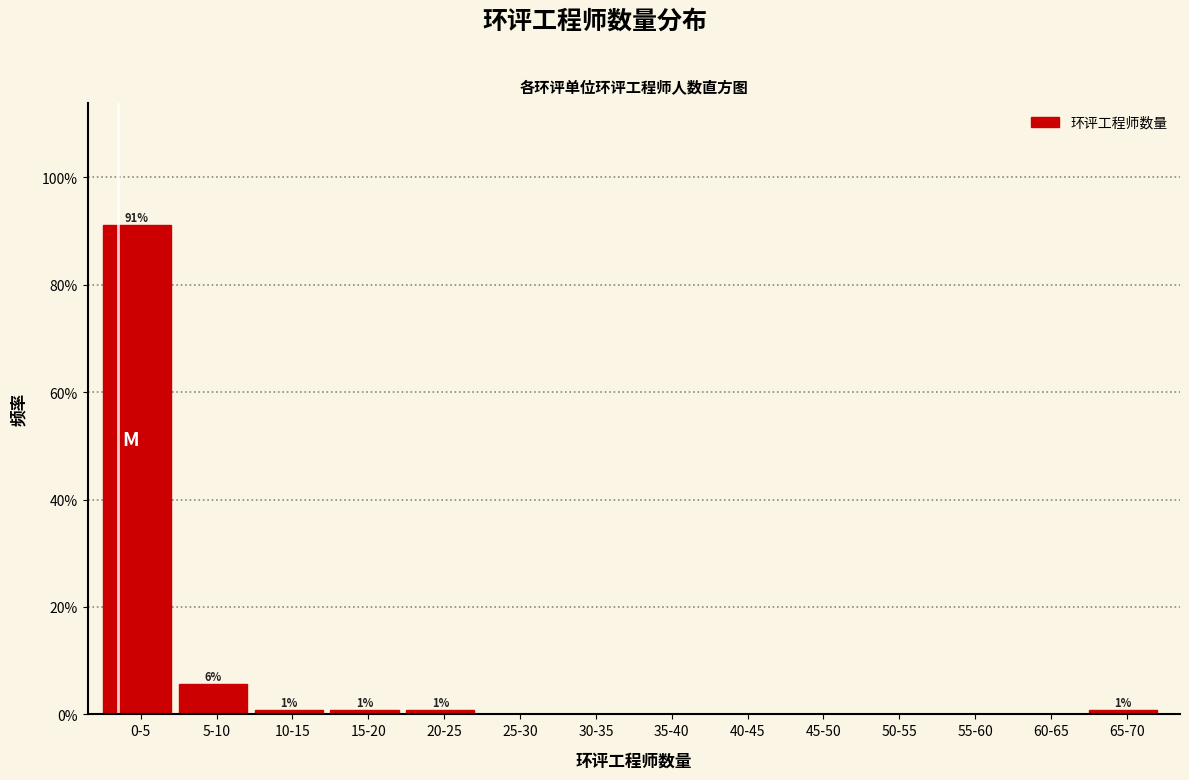

Are the bars horizontal?

No